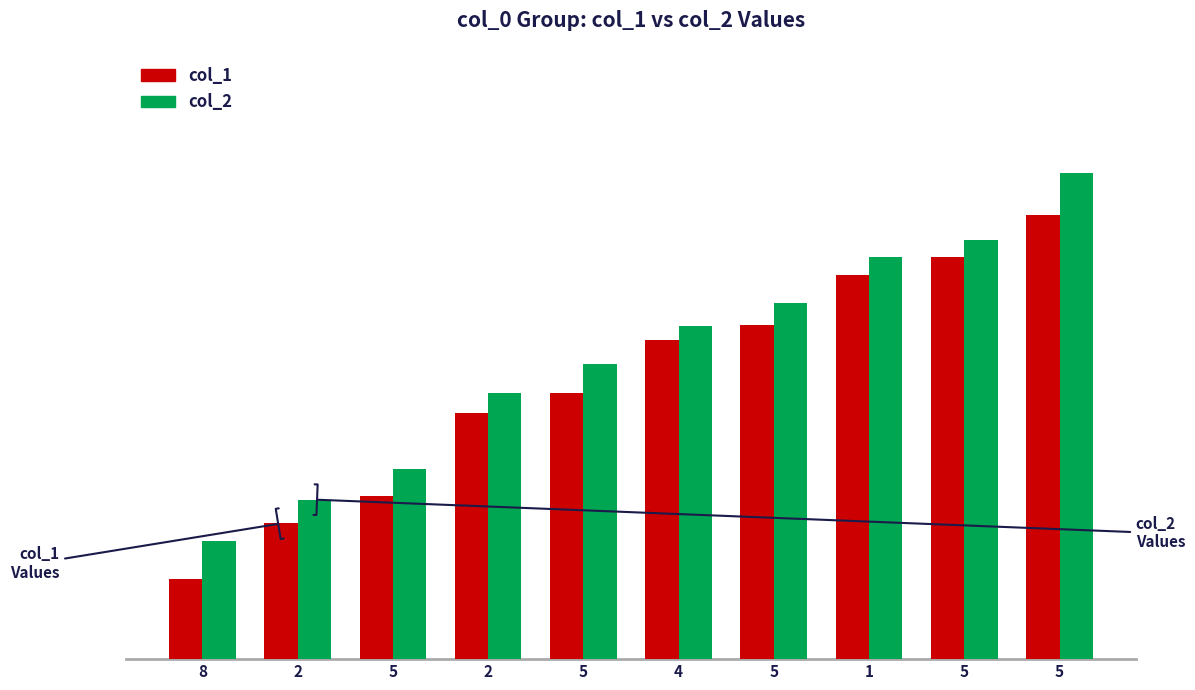

Does the chart contain any negative values?

No